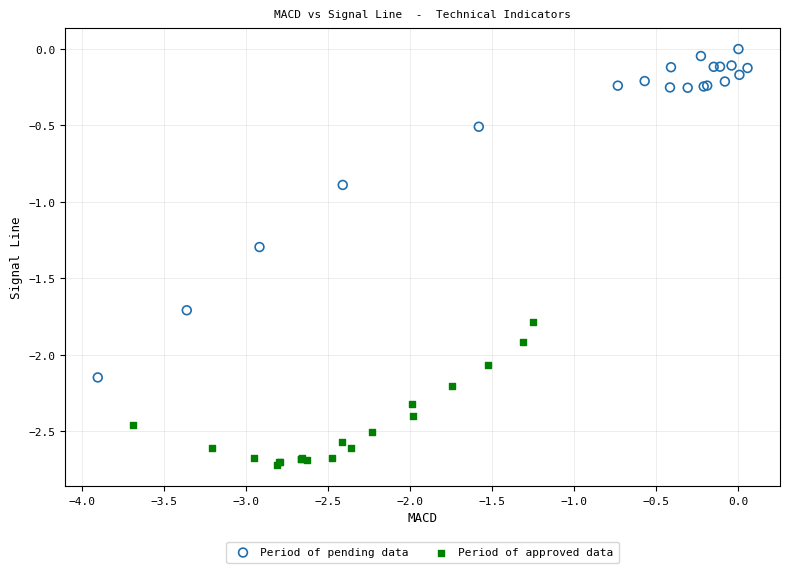

Which series has the widest spread of Y values?

Period of pending data